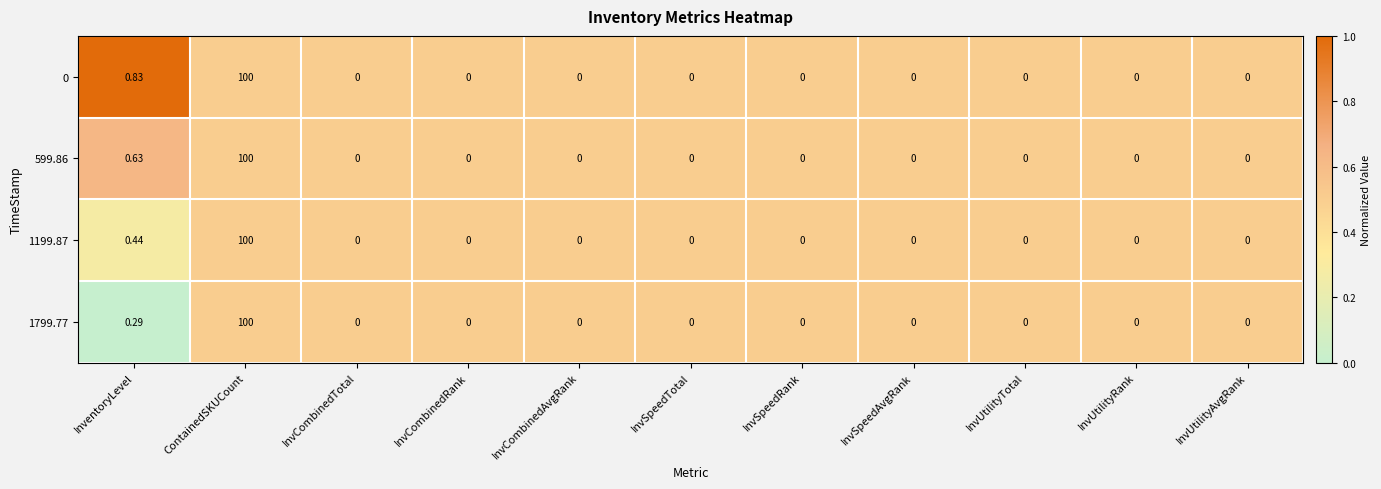

Is the value of 1799.77 at InvUtilityTotal greater than the value of 599.86 at InventoryLevel?

No